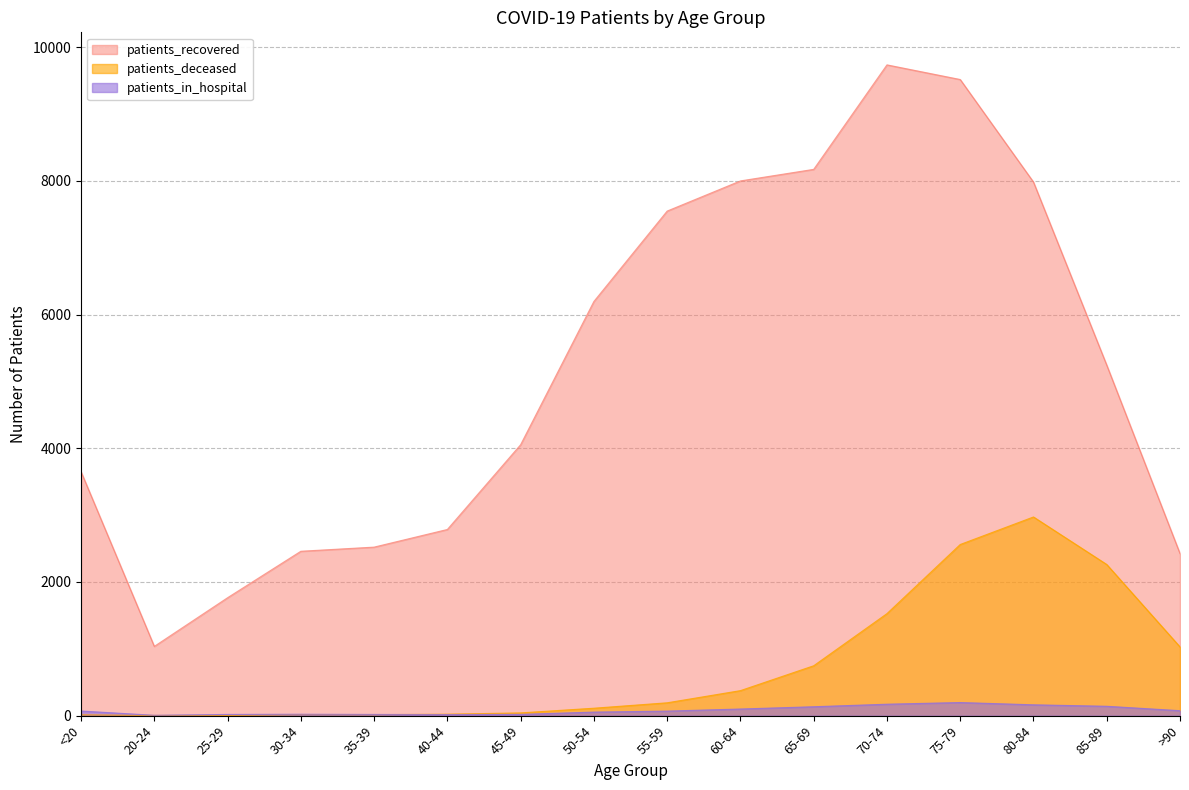

Reading left to right, extract all data points from this chart.

patients_recovered: 3649	1036	1764	2459	2521	2785	4053	6196	7548	7999	8172	9735	9516	7982	5243	2424
patients_deceased: 12	3	3	15	14	22	41	111	192	374	746	1526	2560	2972	2261	1028
patients_in_hospital: 69	5	18	21	18	16	19	53	68	99	133	171	196	162	140	74